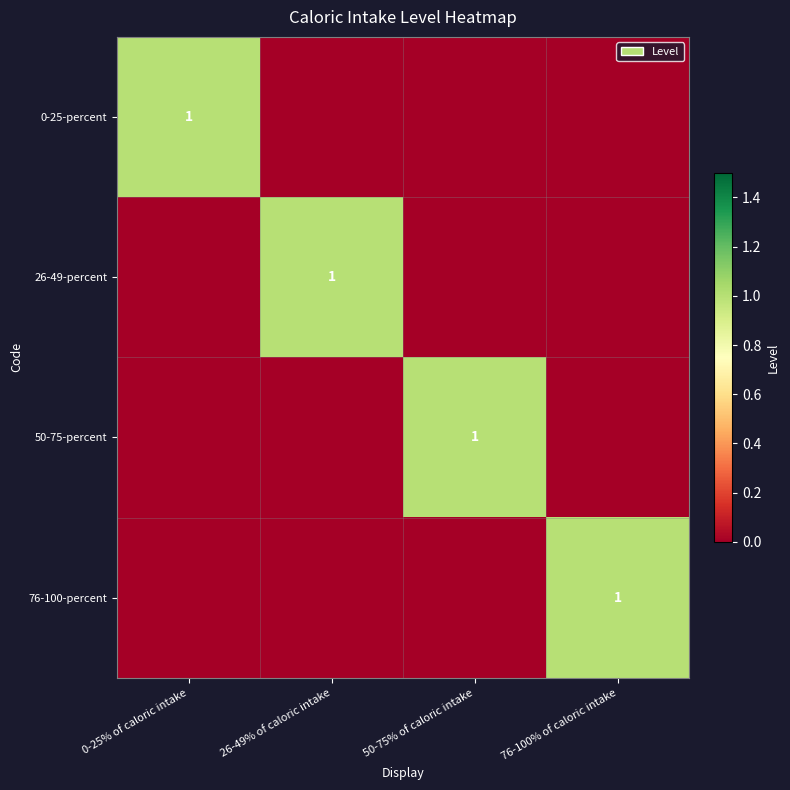

At which category does the chart reach its minimum across all series?

26-49% of caloric intake